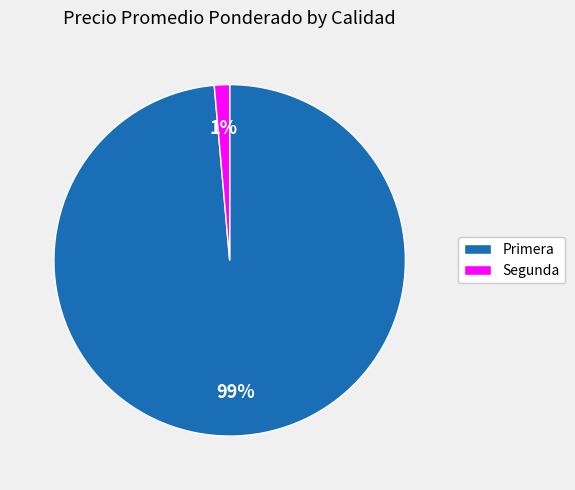

What percentage is the Primera slice, to the nearest percent?

99%